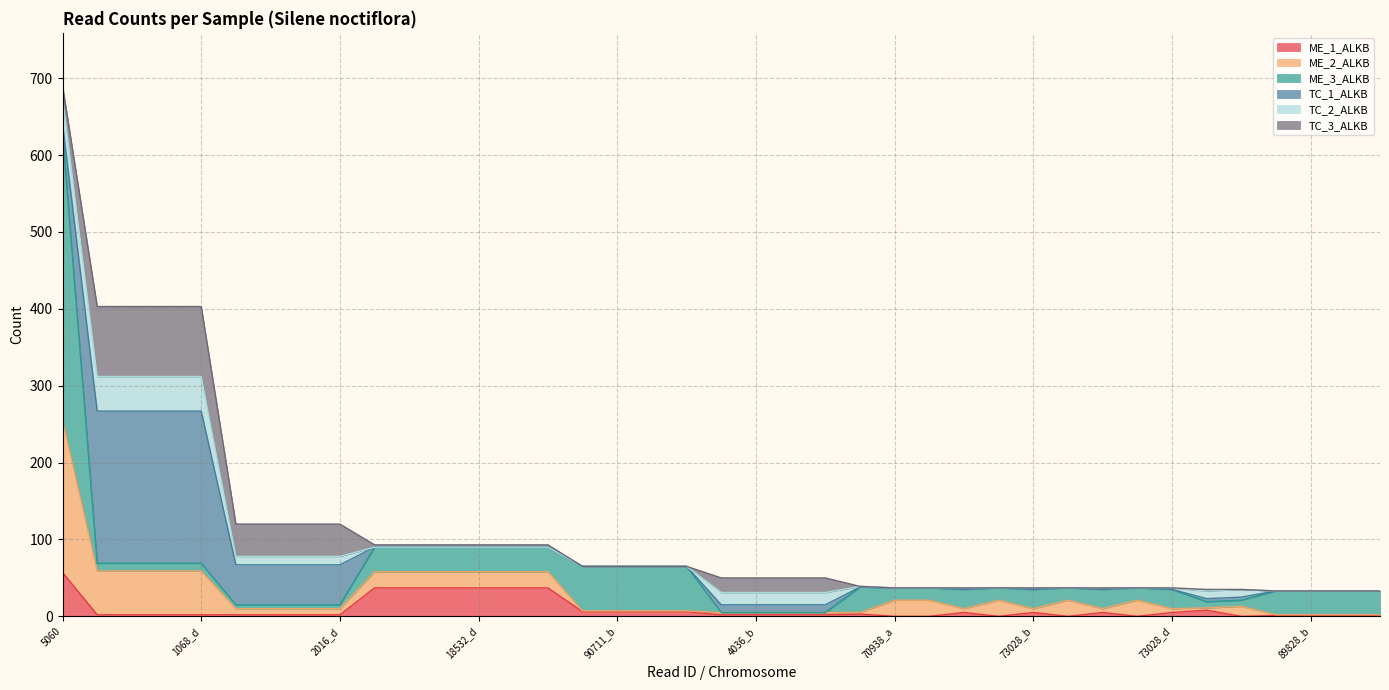

What is the difference between the maximum and minimum values in the TC_2_ALKB series?

45